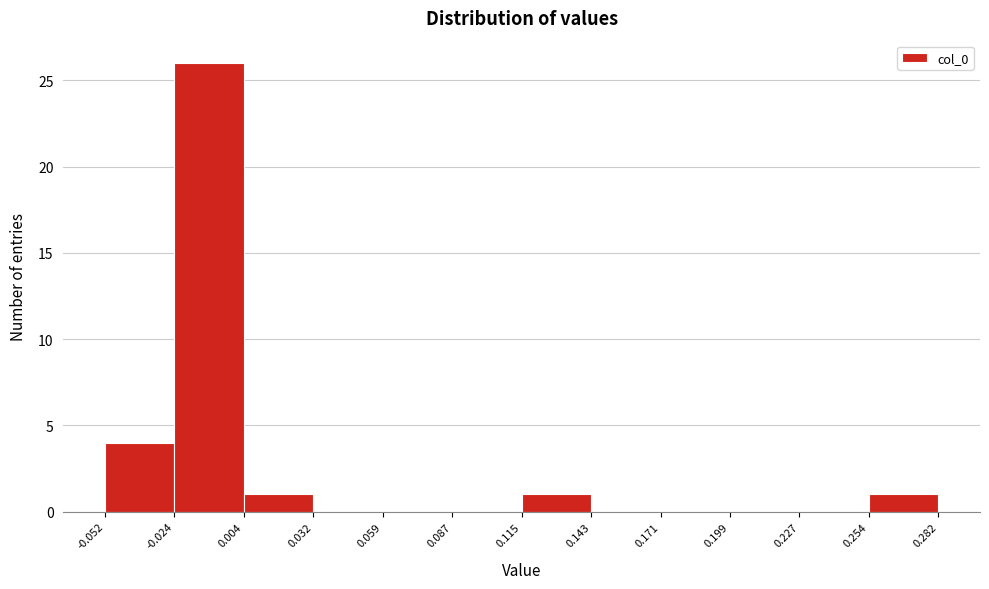

Reading left to right, transcribe this chart: for each bar, give the range it covers on the x-axis and its height. The values are not printed on the chart, so give them approximately, as read against the axis.

-0.052 to -0.024: 4
-0.024 to 0.004: 26
0.004 to 0.032: 1
0.032 to 0.059: 0
0.059 to 0.087: 0
0.087 to 0.115: 0
0.115 to 0.143: 1
0.143 to 0.171: 0
0.171 to 0.199: 0
0.199 to 0.227: 0
0.227 to 0.254: 0
0.254 to 0.282: 1